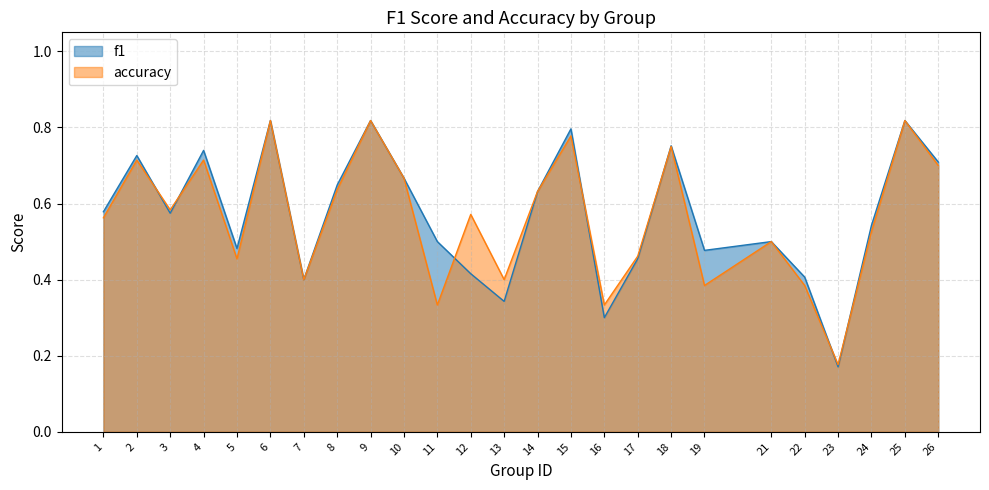

What is the approximate value of f1 at 16?

0.3